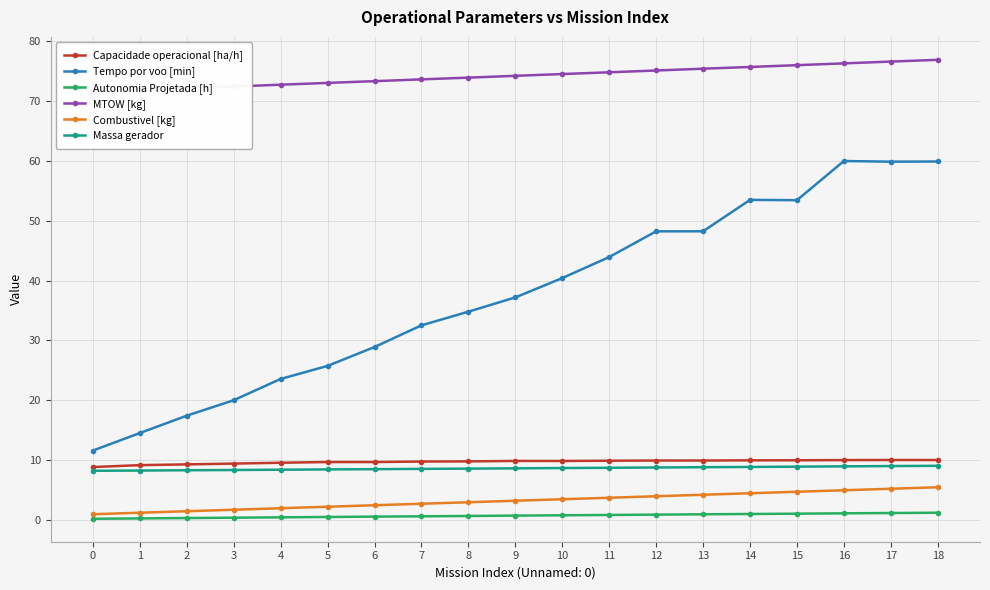

Reading left to right, transcribe all the data shown in this chart.

Capacidade operacional [ha/h]: 0=8.9	1=9.2	2=9.3	3=9.5	4=9.6	5=9.7	6=9.7	7=9.8	8=9.8	9=9.9	10=9.9	11=9.9	12=10.0	13=10.0	14=10.0	15=10.0	16=10.0	17=10.1	18=10.0
Tempo por voo [min]: 0=11.6	1=14.6	2=17.4	3=20.0	4=23.6	5=25.8	6=28.9	7=32.5	8=34.8	9=37.2	10=40.4	11=43.9	12=48.2	13=48.2	14=53.5	15=53.4	16=60.0	17=59.9	18=59.9
Autonomia Projetada [h]: 0=0.2	1=0.3	2=0.4	3=0.4	4=0.5	5=0.5	6=0.6	7=0.7	8=0.7	9=0.8	10=0.8	11=0.9	12=0.9	13=1.0	14=1.0	15=1.1	16=1.1	17=1.2	18=1.2
MTOW [kg]: 0=71.5	1=71.8	2=72.1	3=72.4	4=72.7	5=73.0	6=73.3	7=73.6	8=73.9	9=74.2	10=74.5	11=74.8	12=75.1	13=75.4	14=75.7	15=76.0	16=76.3	17=76.6	18=76.8
Combustivel [kg]: 0=1.0	1=1.2	2=1.5	3=1.8	4=2.0	5=2.2	6=2.5	7=2.8	8=3.0	9=3.2	10=3.5	11=3.8	12=4.0	13=4.2	14=4.5	15=4.8	16=5.0	17=5.2	18=5.5
Massa gerador: 0=8.2	1=8.3	2=8.3	3=8.4	4=8.4	5=8.5	6=8.5	7=8.6	8=8.6	9=8.7	10=8.7	11=8.8	12=8.8	13=8.8	14=8.9	15=8.9	16=9.0	17=9.0	18=9.1